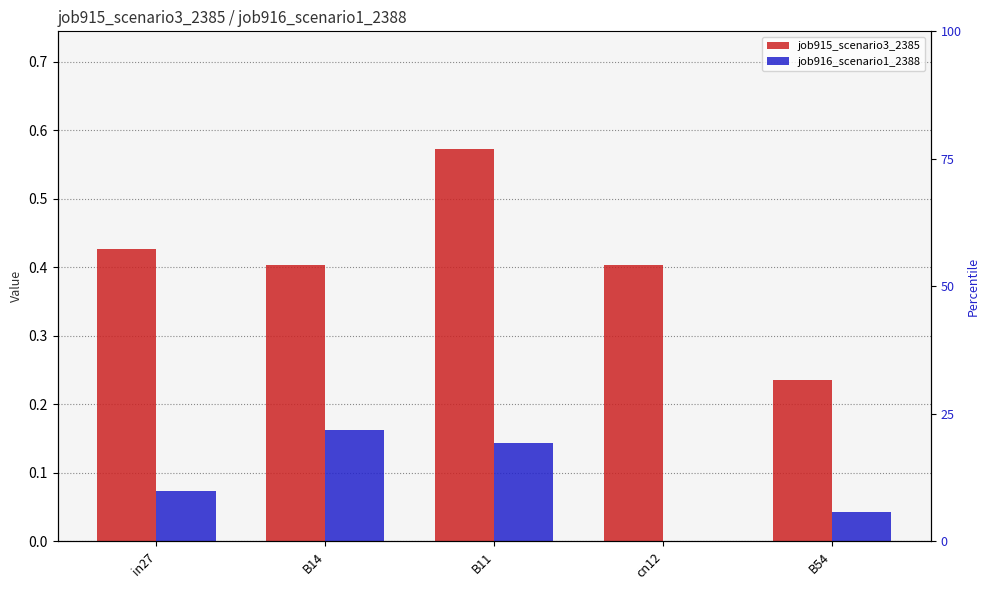

How many job916_scenario1_2388 values are between 0 and 1?

5